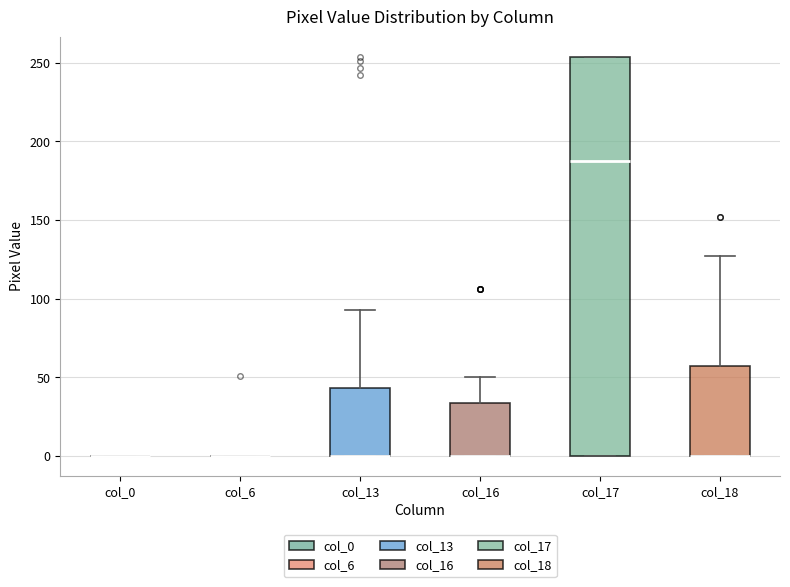

Reading left to right, transcribe this box plot: for each box, give where its median line is, the range the box spans, and where its two whiskers end, as read against the y-axis. The values are not printed on the chart, so give them approximately, as read against the axis.

col_0: box collapsed to a line at 0, whiskers 0 to 0
col_6: box collapsed to a line at 0, whiskers 0 to 0
col_13: median 0 (drawn on the box's lower edge), box 0 to 45, whiskers 0 to 95
col_16: median 0 (drawn on the box's lower edge), box 0 to 35, whiskers 0 to 50
col_17: median 190, box 0 to 255, whiskers 0 to 255
col_18: median 0 (drawn on the box's lower edge), box 0 to 55, whiskers 0 to 125